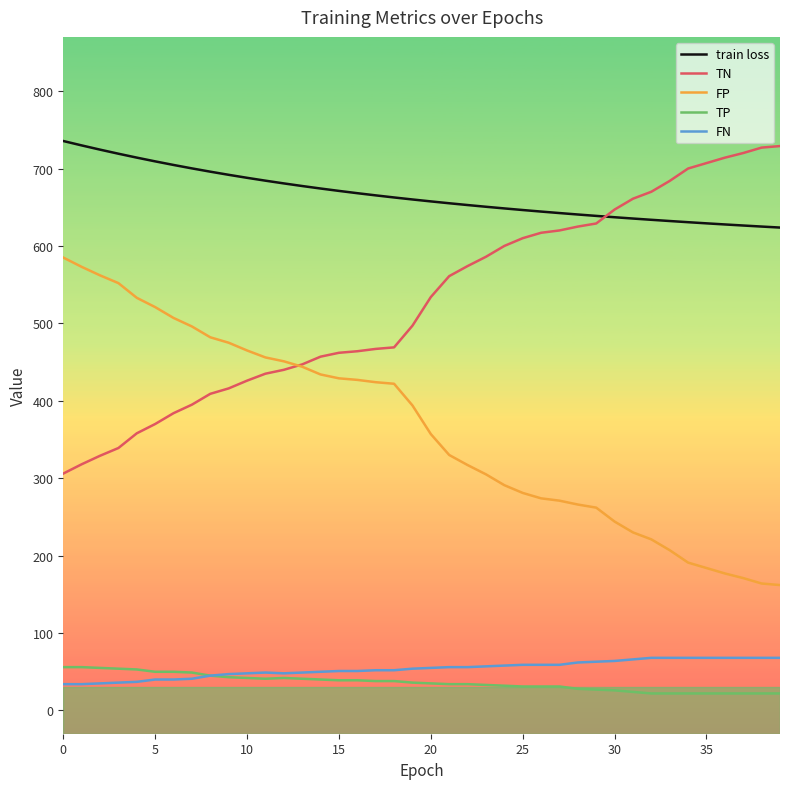

Which series has the largest total across all categories?

train loss